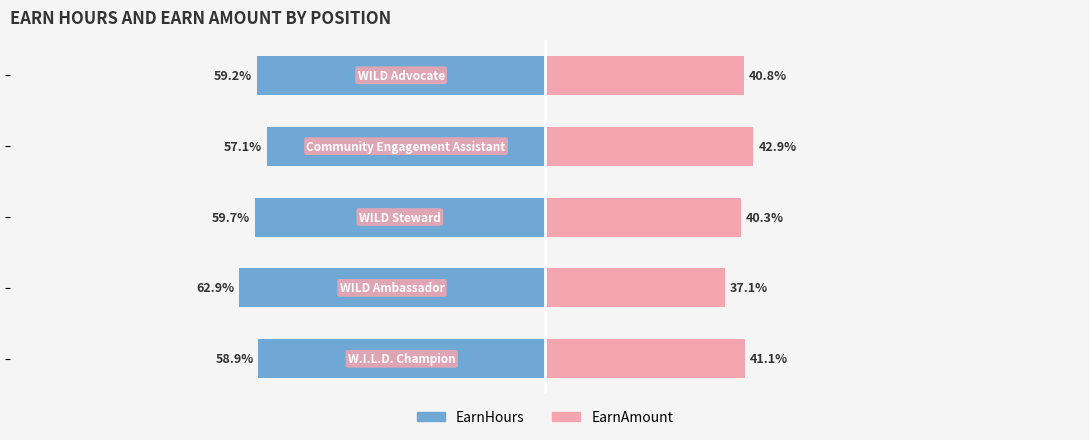

What is the difference between the second highest and second lowest values in the EarnHours series?

0.8